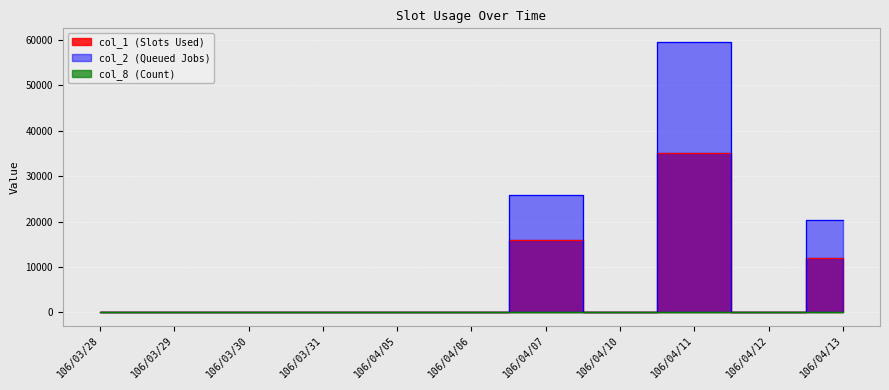

Is it true that col_1 (Slots Used) equals 18235 at 106/04/12?

False